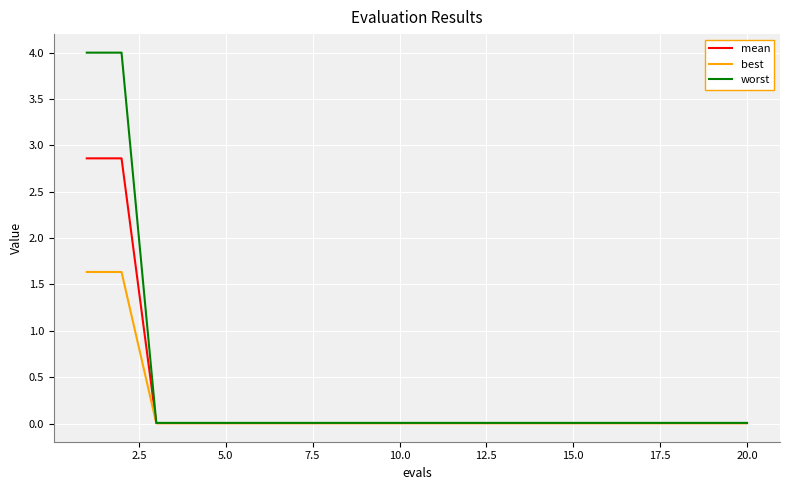

List the series in order of their peak value, lowest first.

best, mean, worst